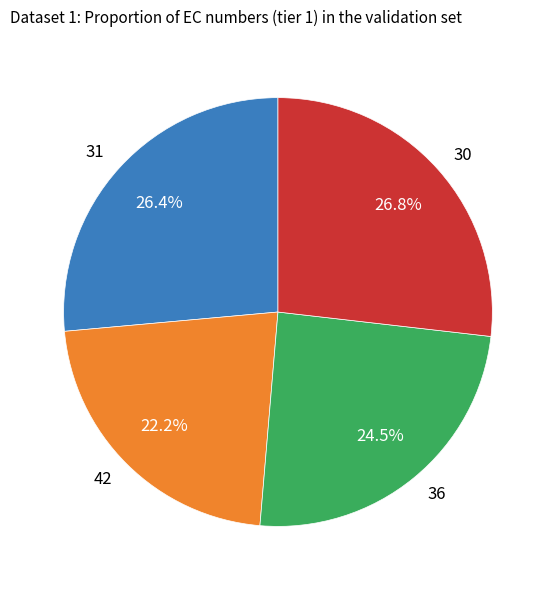

To the nearest percent, what is the difference between the 31 and 42 slice percentages?

4%